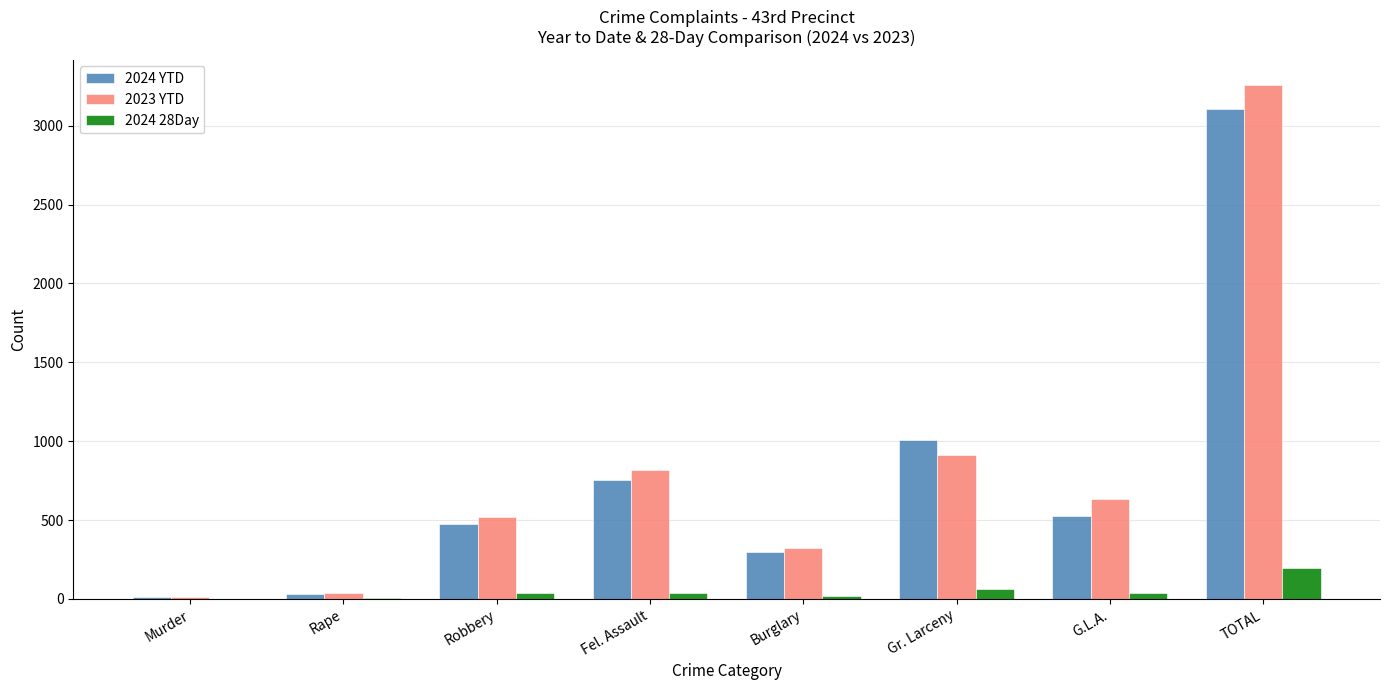

What is the average value of the 2024 YTD series?

777